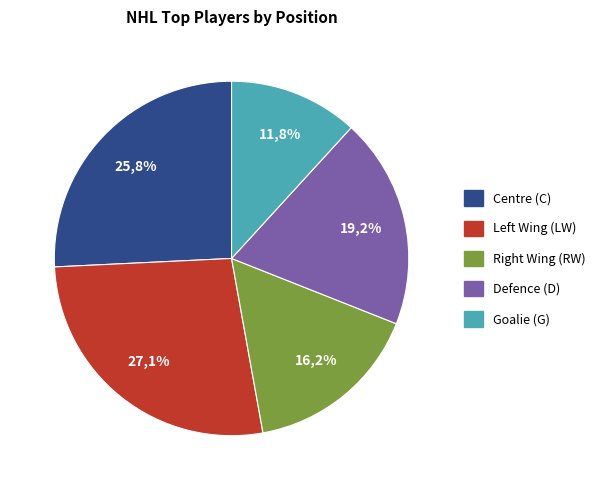

The LW slice represents 39% of the pie. True or false?

False